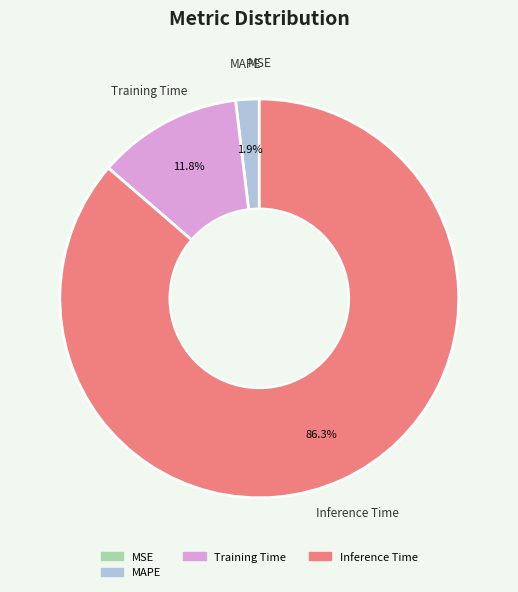

The Training Time slice represents 12% of the pie. True or false?

True